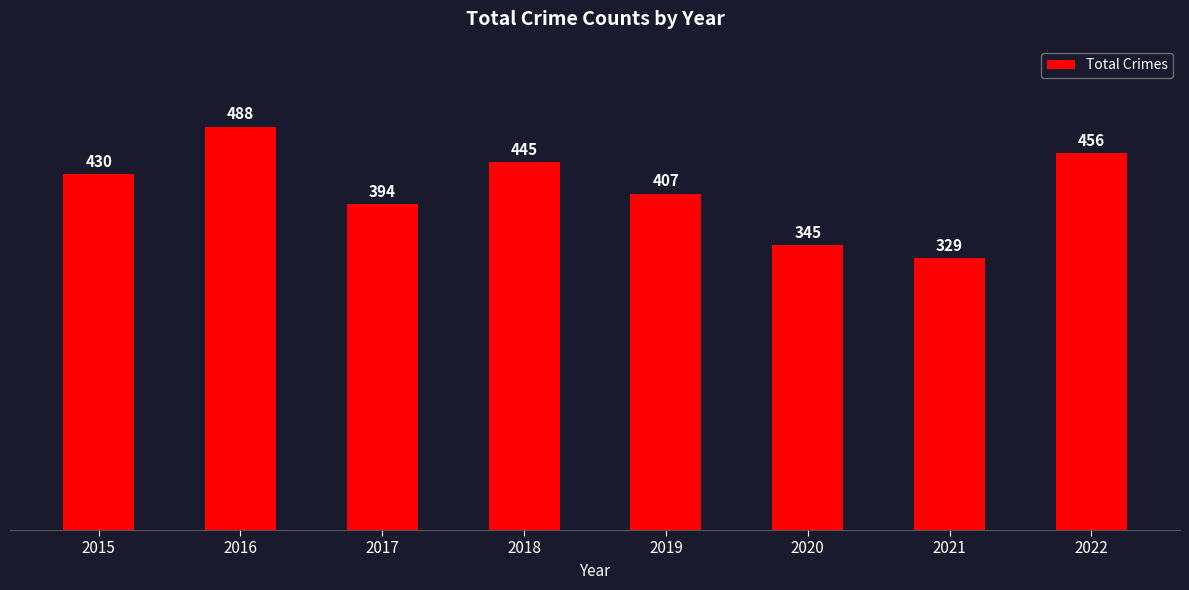

Reading left to right, transcribe all the data shown in this chart.

2015=430	2016=488	2017=394	2018=445	2019=407	2020=345	2021=329	2022=456